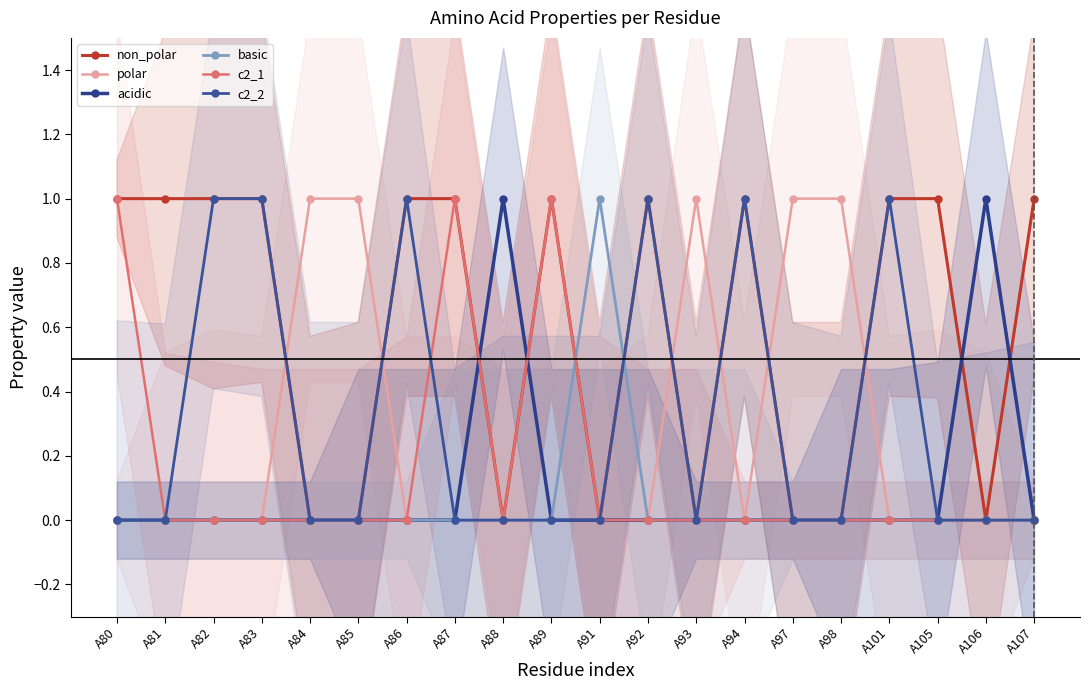

How many interior local valleys does the polar series have?

1